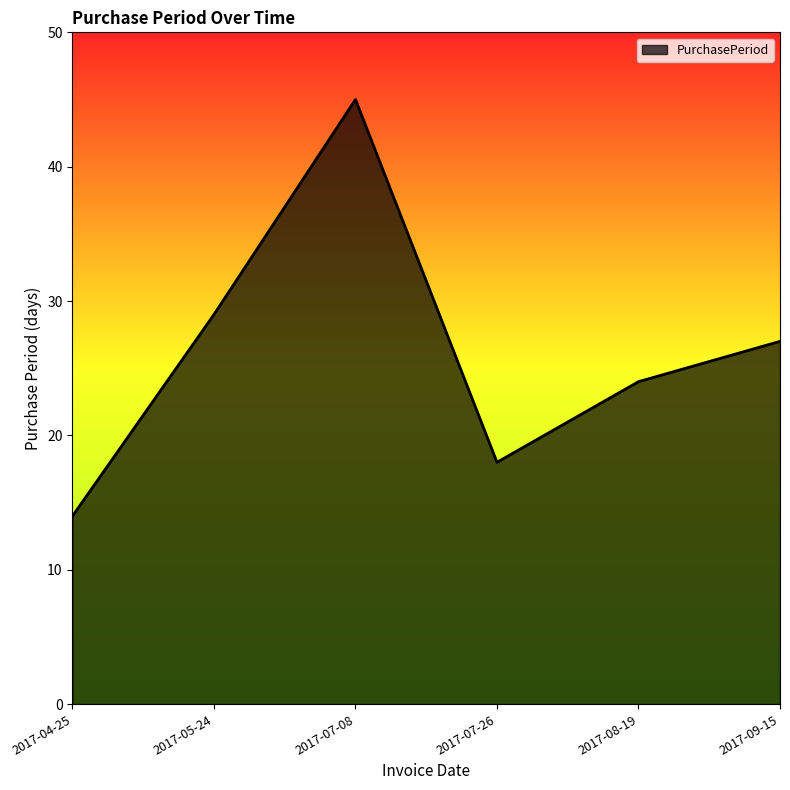

What position from the left is 2017-09-15?

6